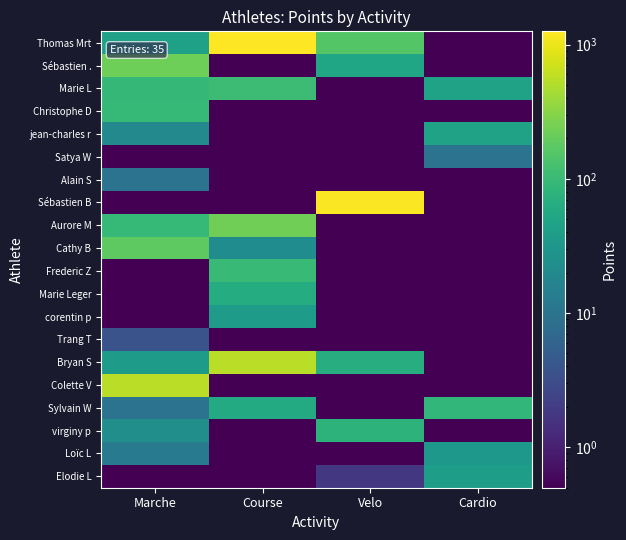

What is the difference between the highest and lowest values at Cardio?

89.9